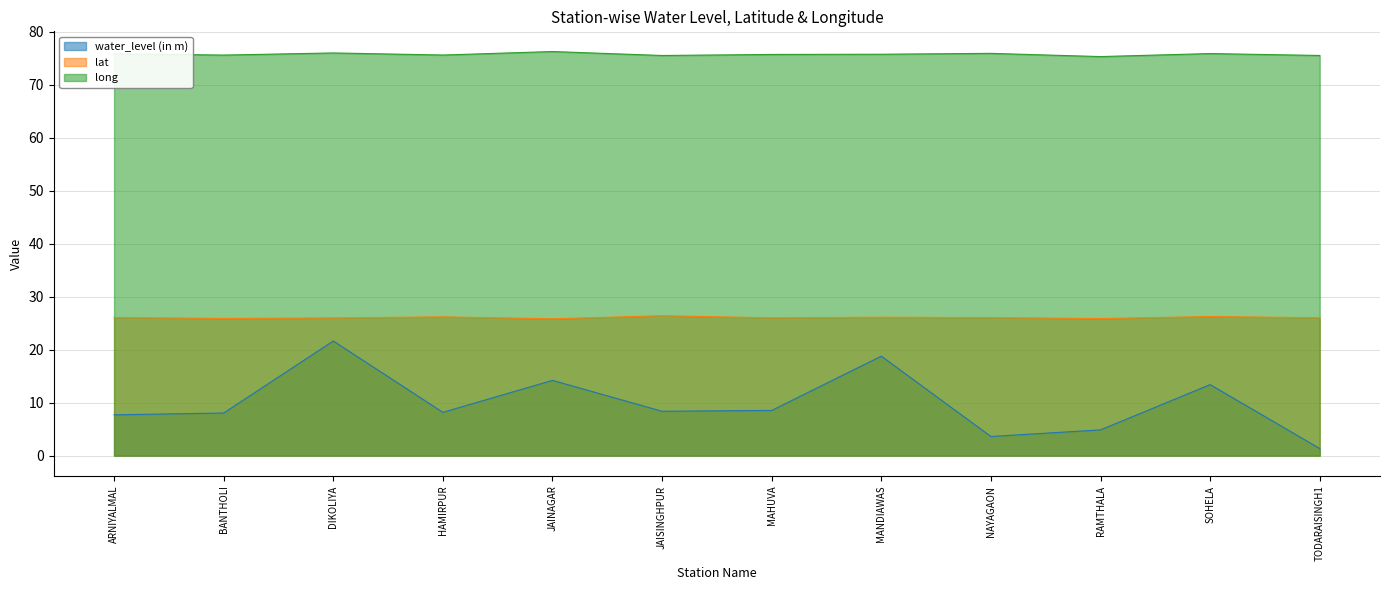

List the series in order of their peak value, highest first.

long, lat, water_level (in m)